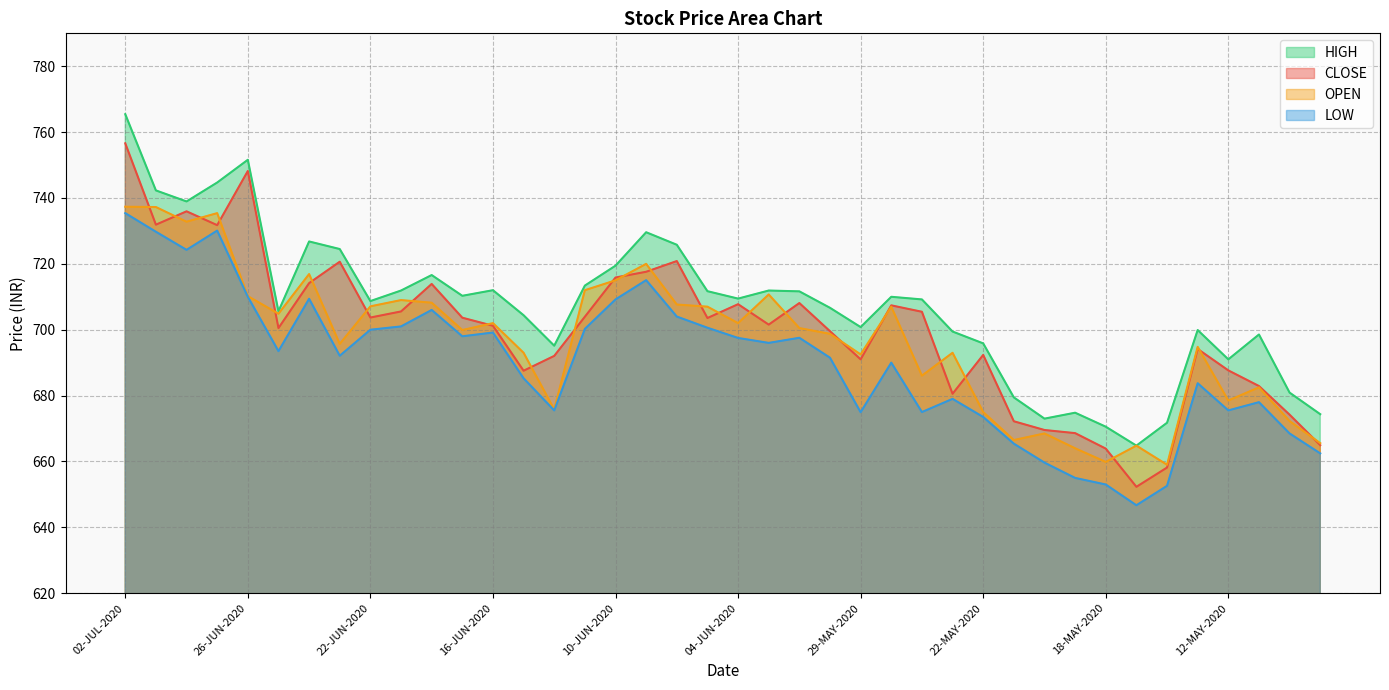

At 13-MAY-2020, list the series in order from smallest to largest.

LOW, CLOSE, OPEN, HIGH